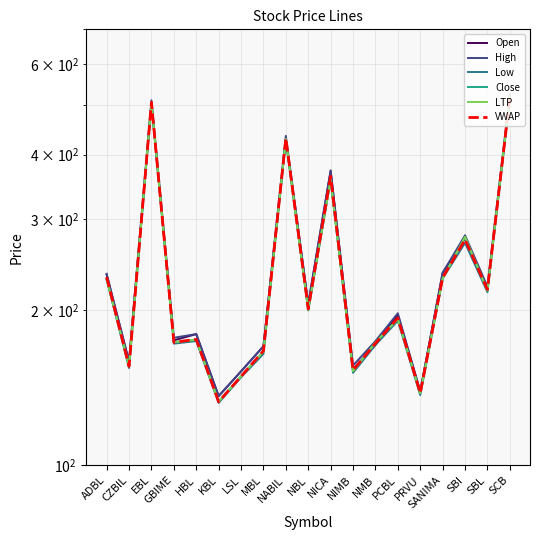

How many lines are shown in the chart?

6